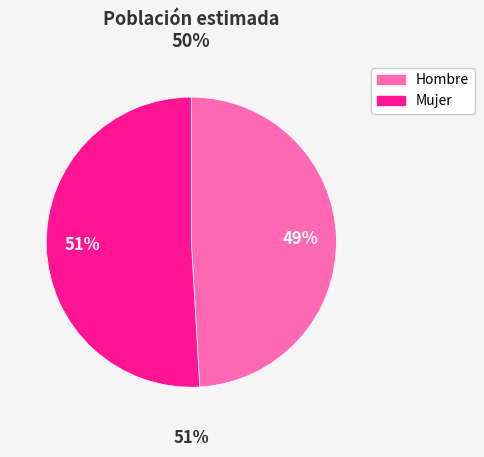

To the nearest percent, what is the average slice percentage?

50%